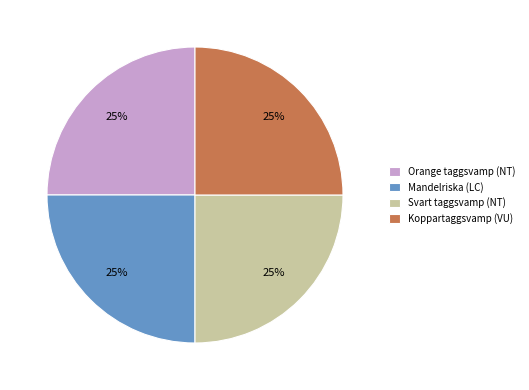

To the nearest percent, what is the average slice percentage?

25%